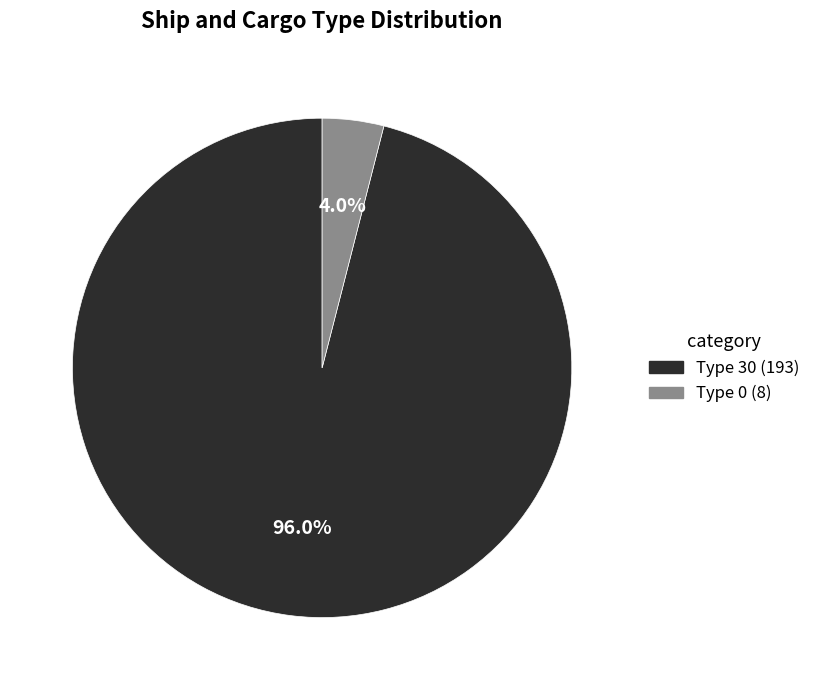

To the nearest percent, what is the difference between the largest and smallest slice percentages?

92%